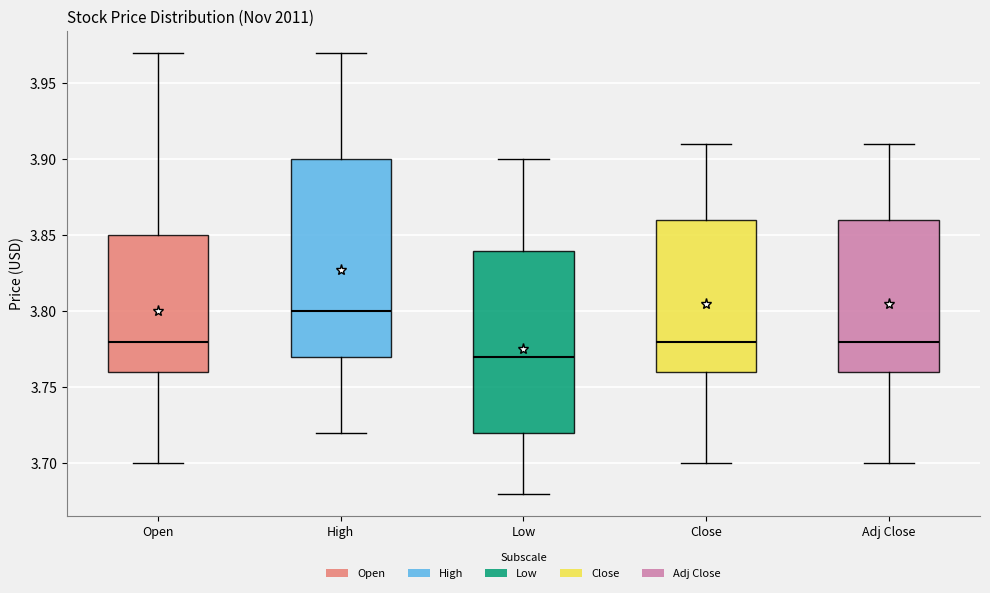

Reading left to right, transcribe this box plot: for each box, give where its median line is, the range the box spans, and where its two whiskers end, as read against the y-axis. The values are not printed on the chart, so give them approximately, as read against the axis.

Open: median 3.78, box 3.76 to 3.85, whiskers 3.70 to 3.97
High: median 3.80, box 3.77 to 3.90, whiskers 3.72 to 3.97
Low: median 3.77, box 3.72 to 3.84, whiskers 3.68 to 3.90
Close: median 3.78, box 3.76 to 3.86, whiskers 3.70 to 3.91
Adj Close: median 3.78, box 3.76 to 3.86, whiskers 3.70 to 3.91